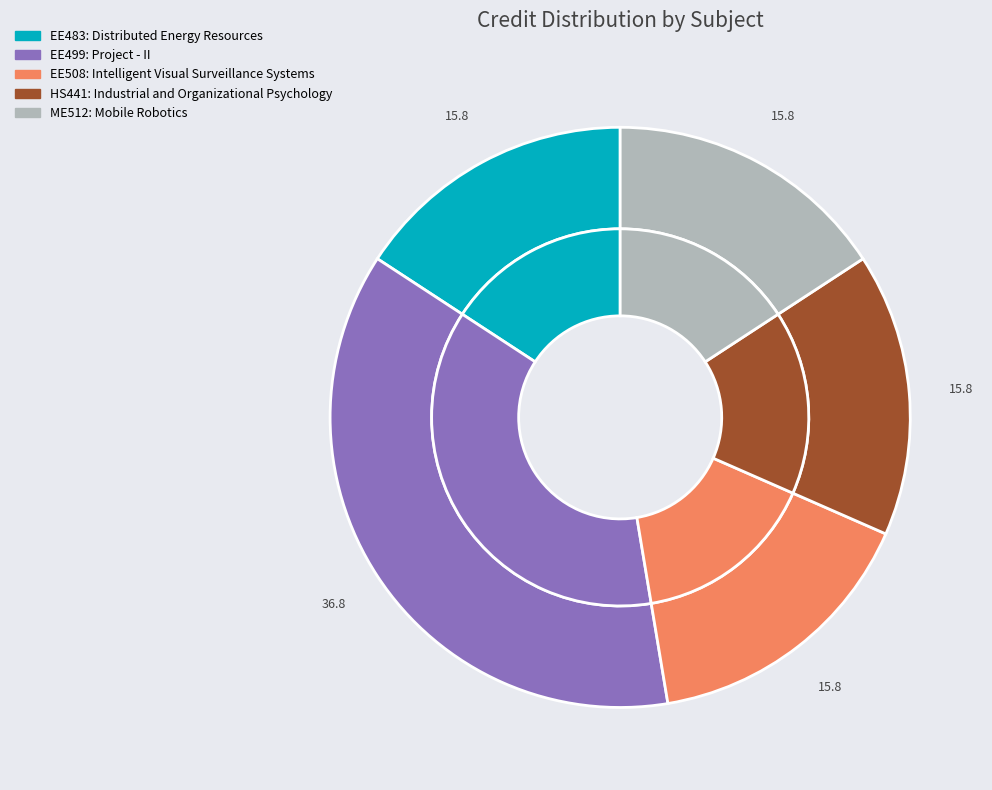

Which category has the smallest portion of the pie?

EE483: Distributed Energy Resources